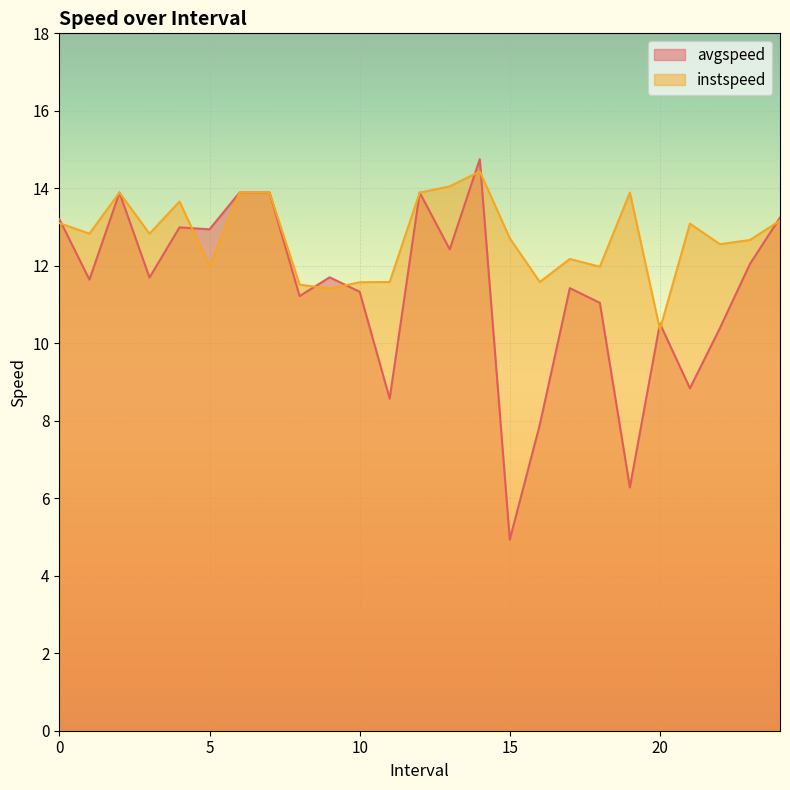

What are all the series names shown in the legend?

avgspeed, instspeed